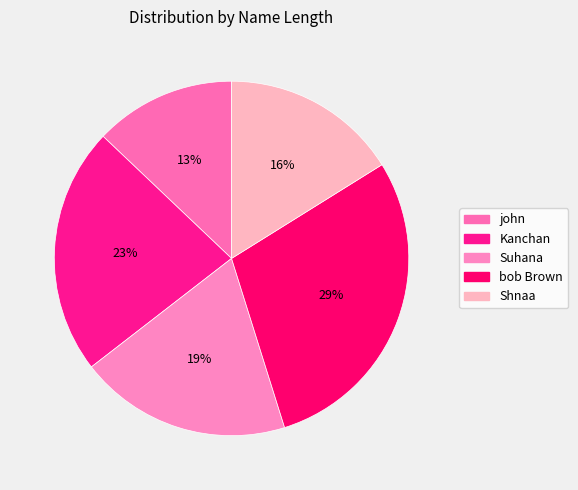

Is it true that bob Brown is 15% of the pie?

False